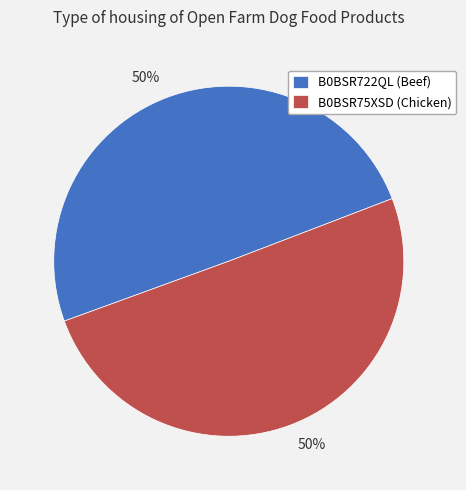

What is the ratio of the value at B0BSR75XSD to the value at B0BSR722QL?

1.0